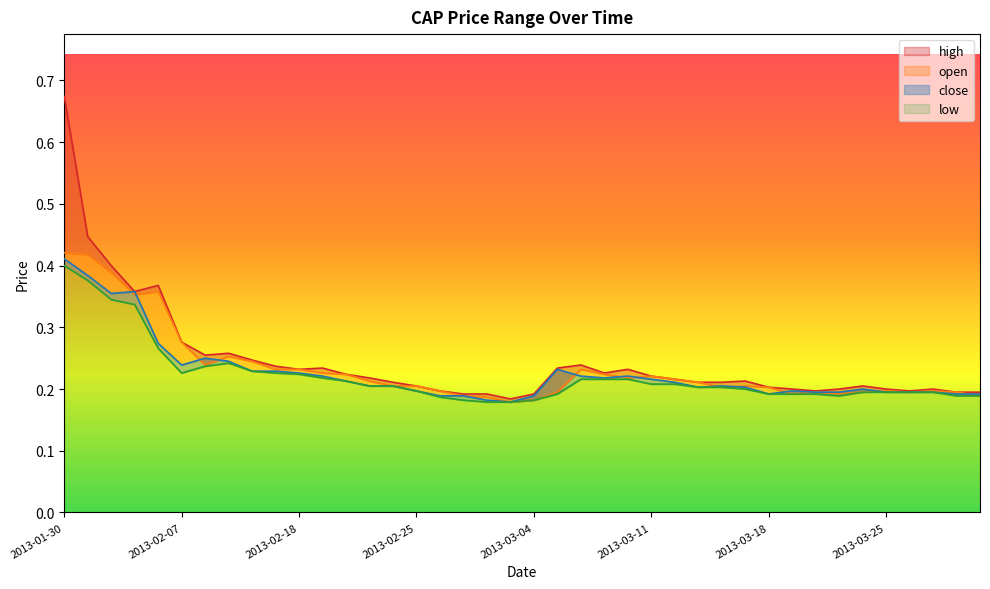

Reading right to left, list all the values displayed in this chart.

high: 0.2	0.2	0.2	0.2	0.2	0.2	0.2	0.2	0.2	0.2	0.2	0.2	0.2	0.2	0.2	0.2	0.2	0.2	0.2	0.2	0.2	0.2	0.2	0.2	0.2	0.2	0.2	0.2	0.2	0.2	0.2	0.2	0.3	0.3	0.3	0.4	0.4	0.4	0.4	0.7
open: 0.2	0.2	0.2	0.2	0.2	0.2	0.2	0.2	0.2	0.2	0.2	0.2	0.2	0.2	0.2	0.2	0.2	0.2	0.2	0.2	0.2	0.2	0.2	0.2	0.2	0.2	0.2	0.2	0.2	0.2	0.2	0.2	0.3	0.2	0.3	0.4	0.4	0.4	0.4	0.4
close: 0.2	0.2	0.2	0.2	0.2	0.2	0.2	0.2	0.2	0.2	0.2	0.2	0.2	0.2	0.2	0.2	0.2	0.2	0.2	0.2	0.2	0.2	0.2	0.2	0.2	0.2	0.2	0.2	0.2	0.2	0.2	0.2	0.2	0.2	0.2	0.3	0.4	0.4	0.4	0.4
low: 0.2	0.2	0.2	0.2	0.2	0.2	0.2	0.2	0.2	0.2	0.2	0.2	0.2	0.2	0.2	0.2	0.2	0.2	0.2	0.2	0.2	0.2	0.2	0.2	0.2	0.2	0.2	0.2	0.2	0.2	0.2	0.2	0.2	0.2	0.2	0.3	0.3	0.3	0.4	0.4